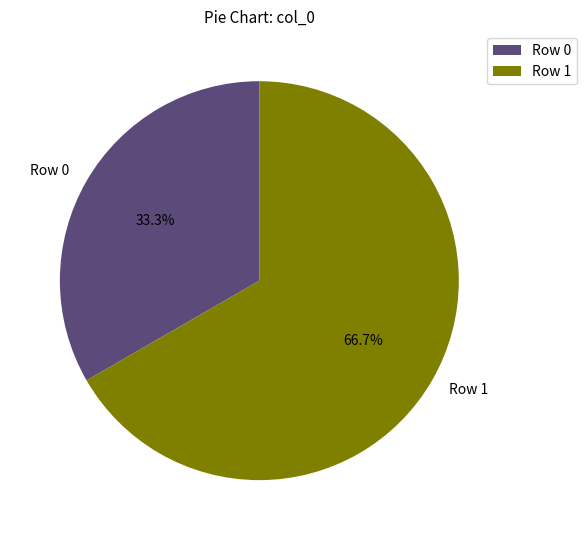

To the nearest percent, what is the difference between the largest and smallest slice percentages?

33%